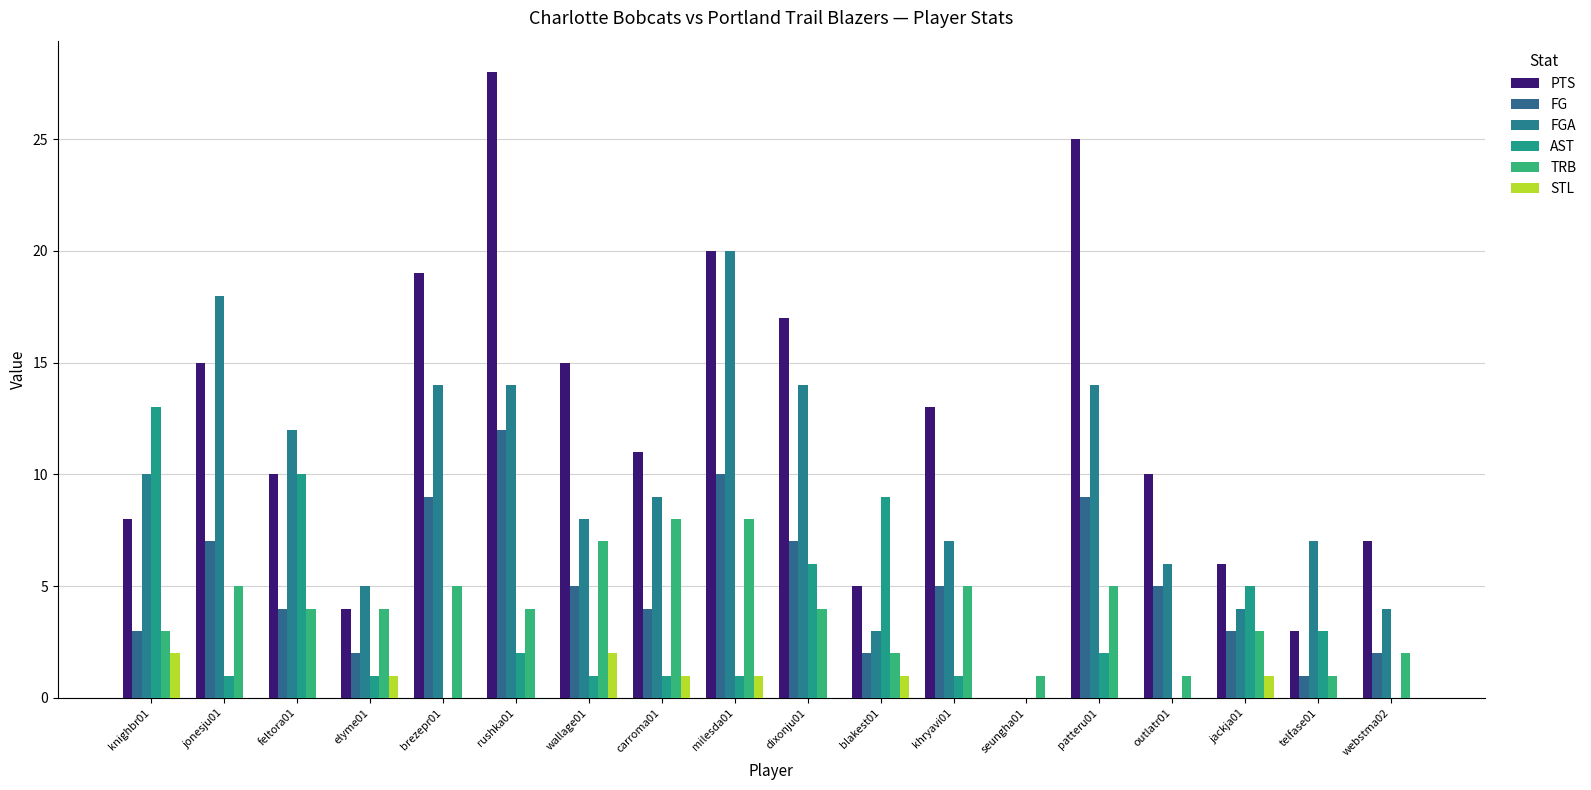

Are the bars horizontal?

No